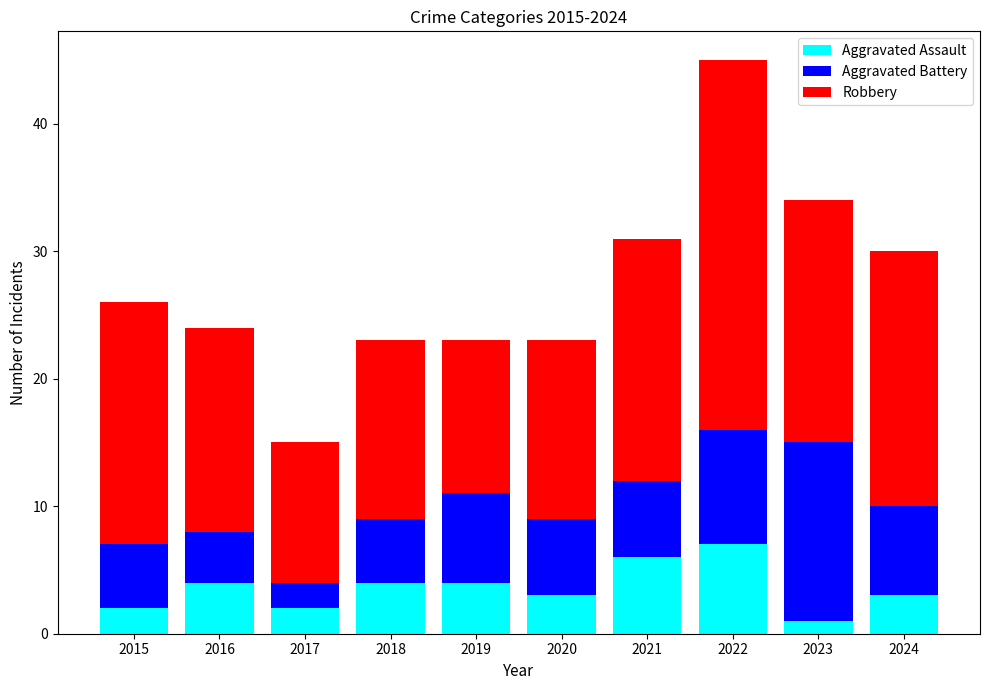

What is the total value across all series at 2015?

26